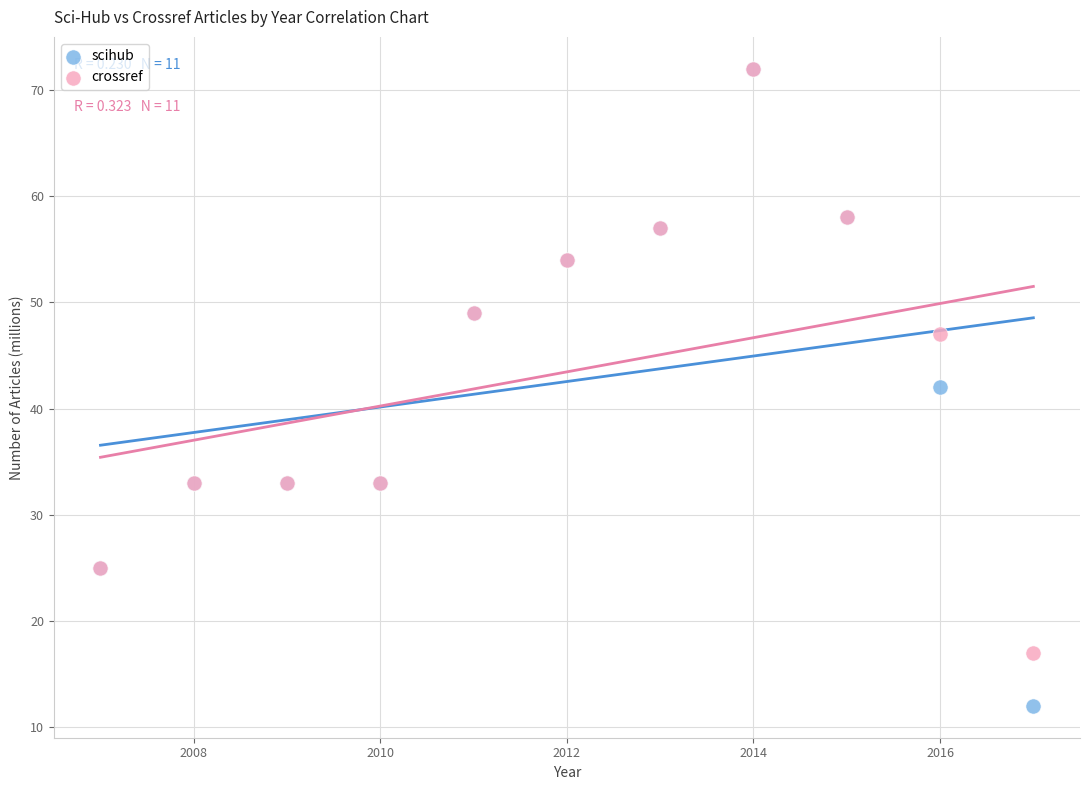

In the crossref series, what Y value is closest to 44?

47